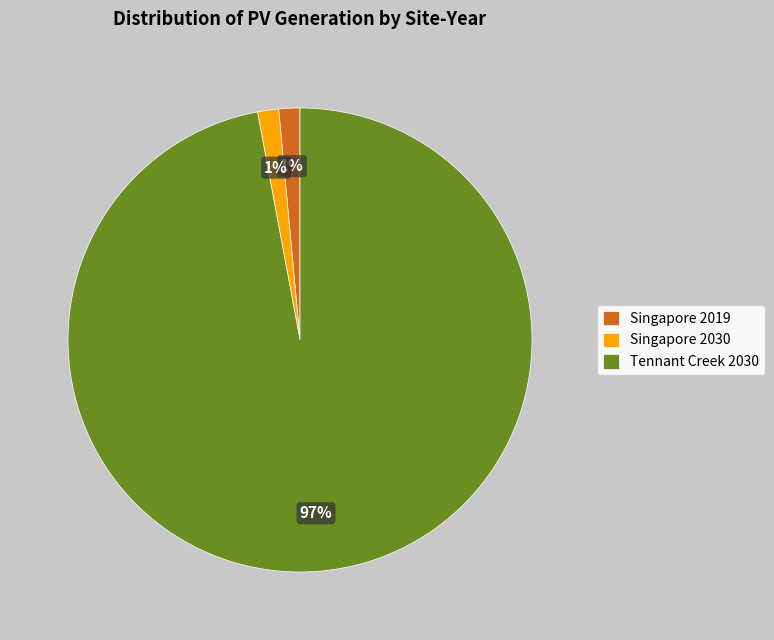

Which slice is the largest?

Tennant Creek 2030